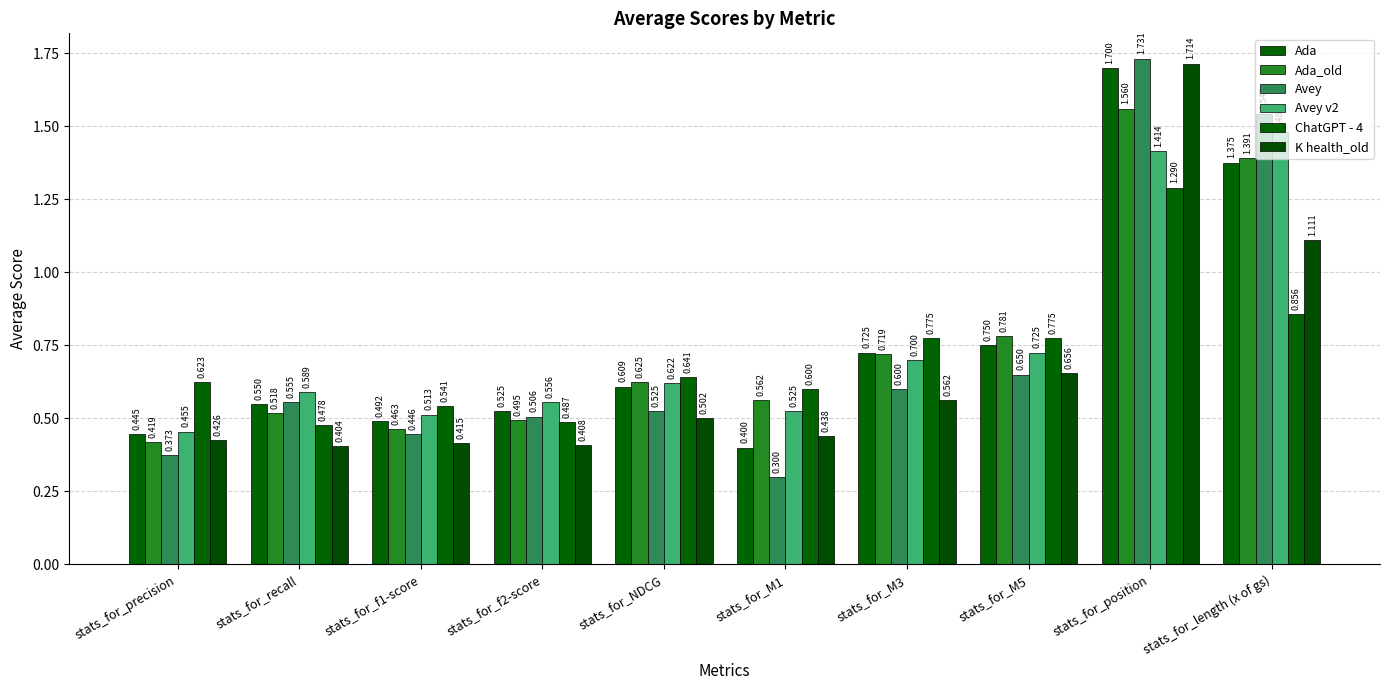

Which series has the widest spread of values?

Avey